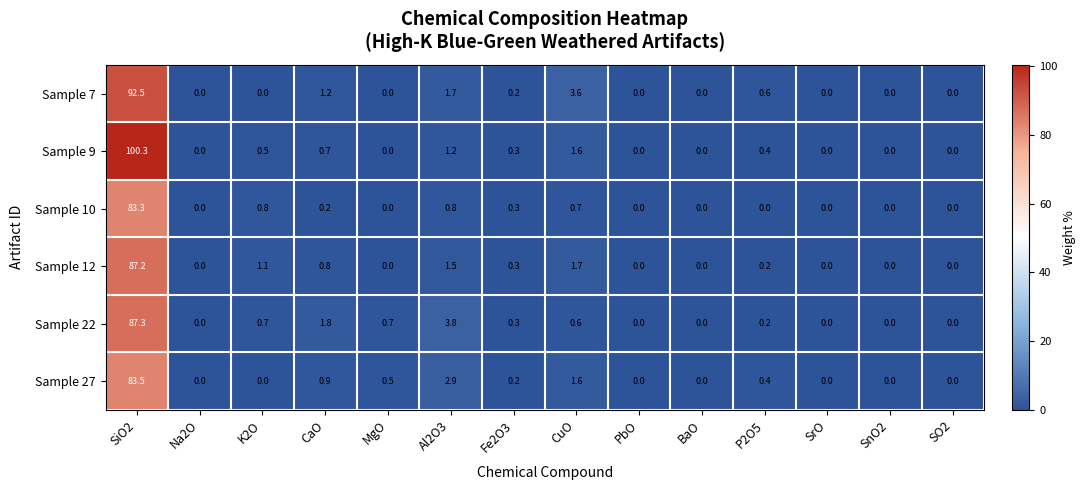

Which series changed the most between BaO and P2O5?

Sample 7